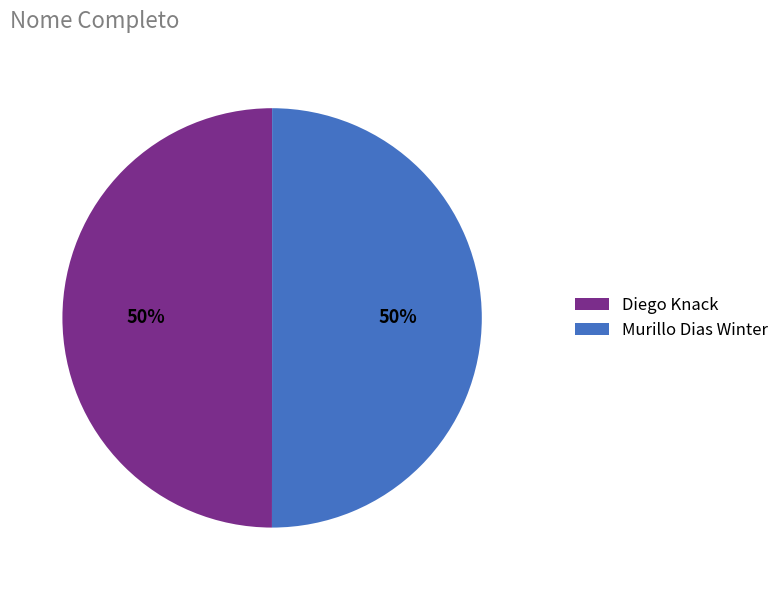

The Diego Knack slice represents 50% of the pie. True or false?

True